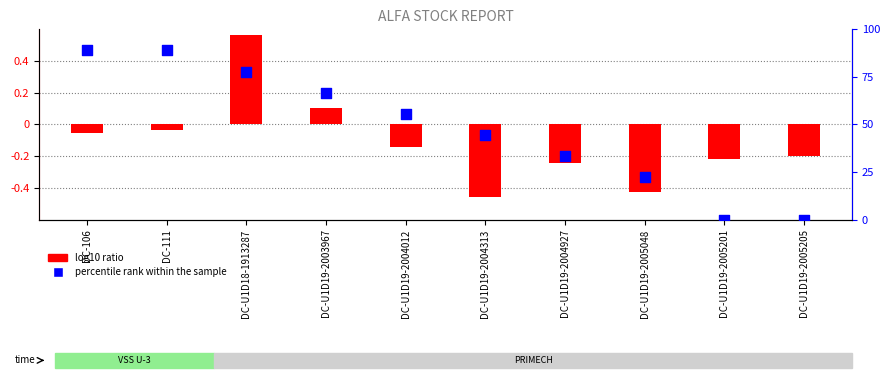

Which series has the largest Y range (max minus min)?

percentile rank within the sample